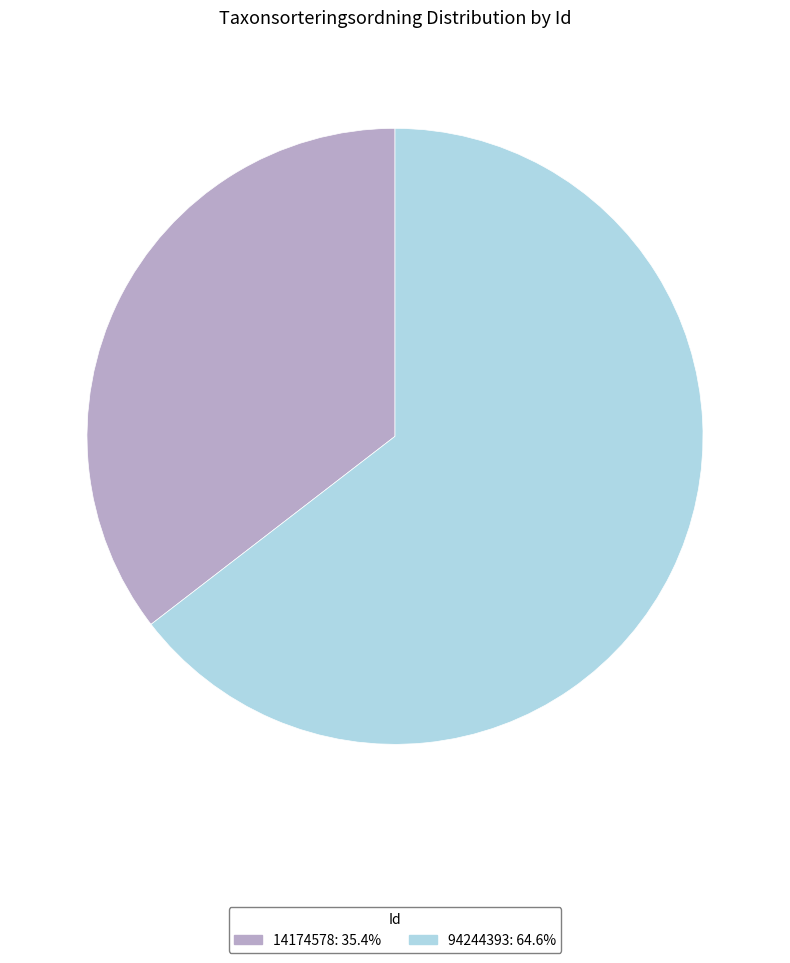

Combined, do 94244393 and 14174578 account for over 50%?

Yes